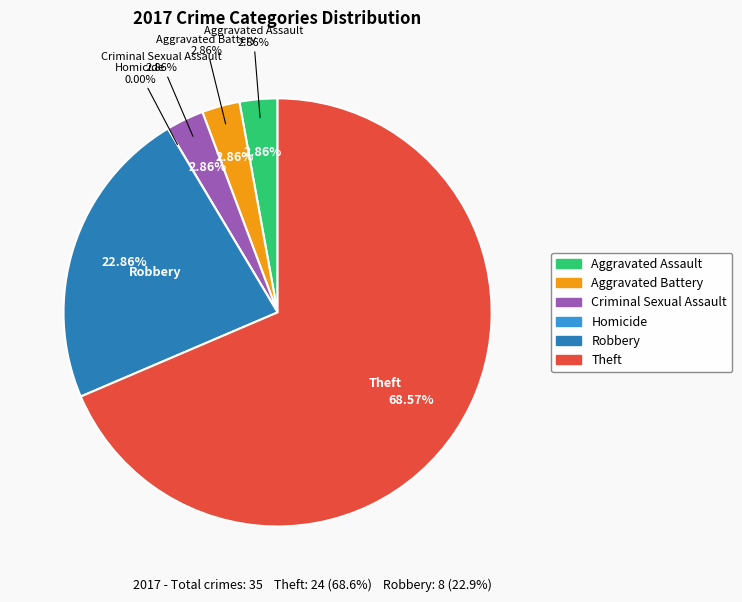

To the nearest percent, what is the difference between the Robbery and Theft slice percentages?

46%